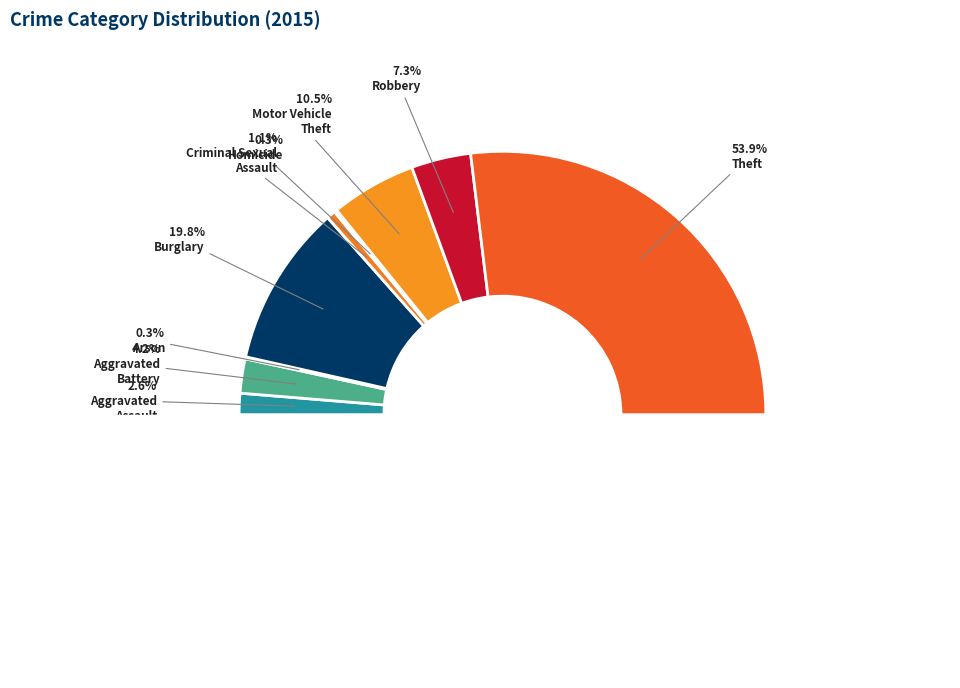

To the nearest percent, what is the difference between the Aggravated Battery and Arson slice percentages?

4%